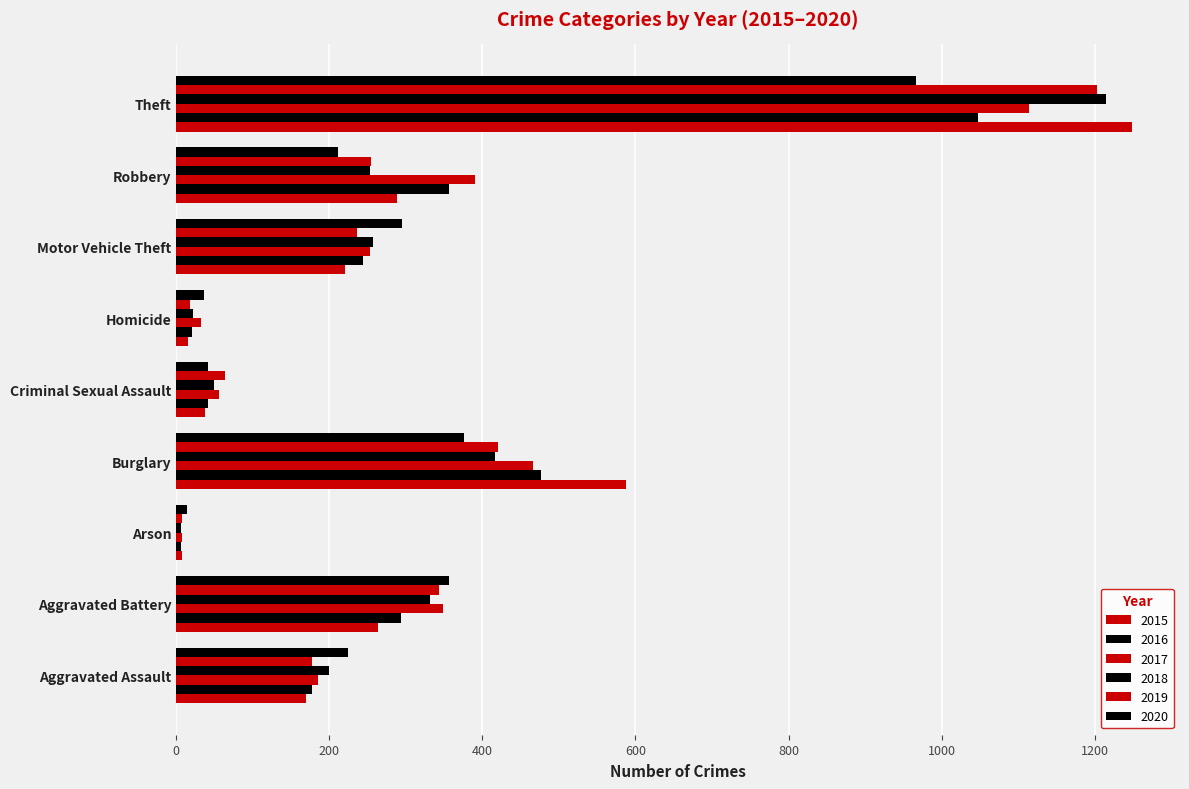

How many series are shown in this chart?

6